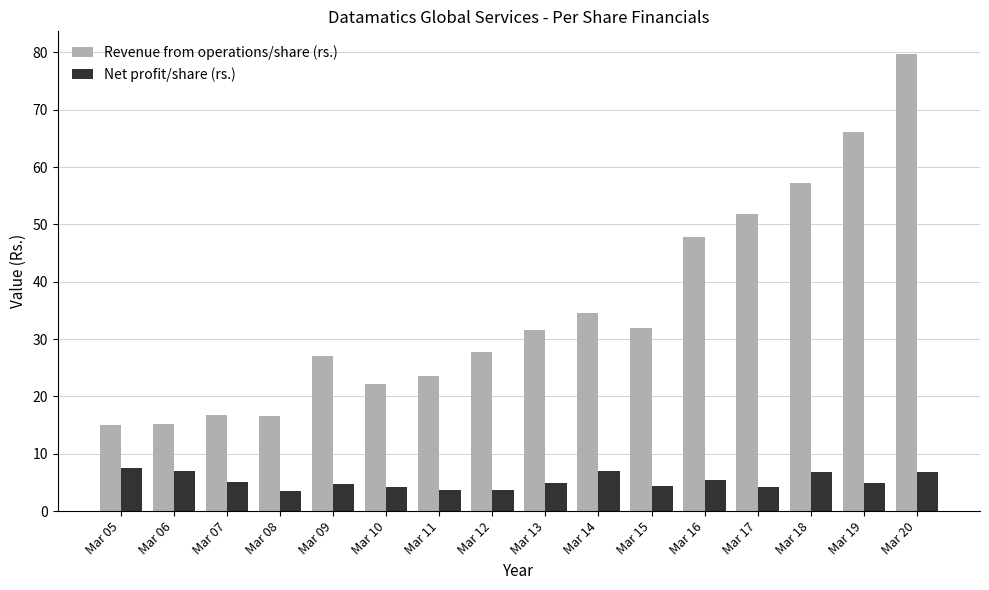

What are all the series names shown in the legend?

Revenue from operations/share (rs.), Net profit/share (rs.)